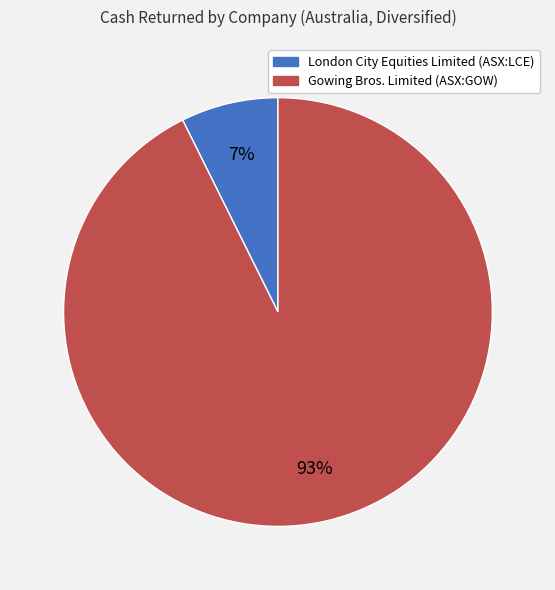

Combined, do London City Equities Limited (ASX:LCE) and Gowing Bros. Limited (ASX:GOW) account for over 50%?

Yes